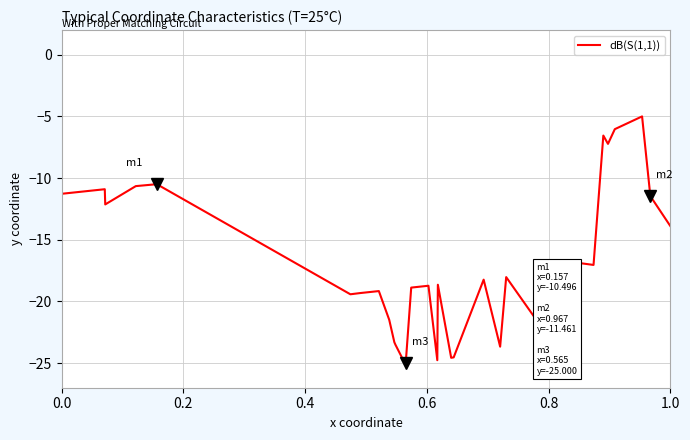

What is the maximum value shown in the chart?

-5.0